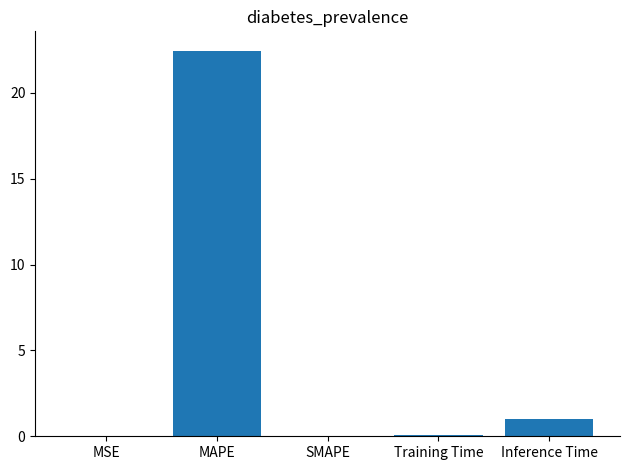

Between MAPE and MSE, which is larger?

MAPE